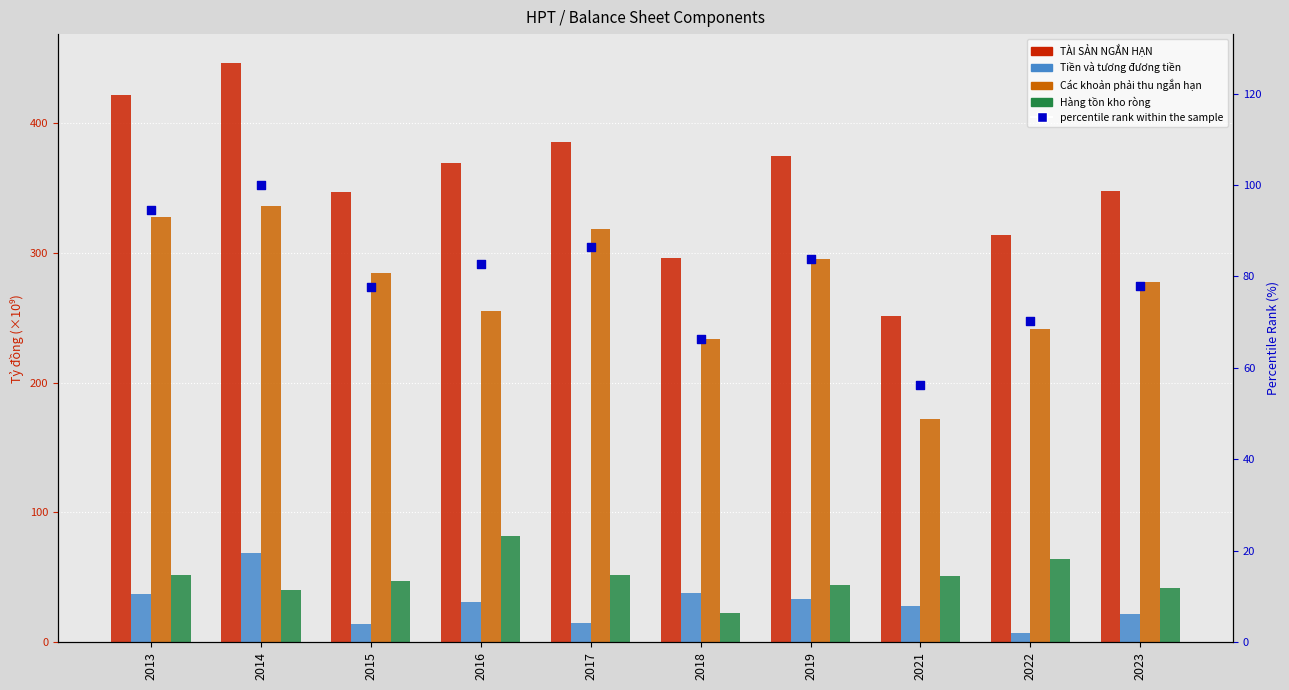

What is the total value across all series at 2023?

767.2